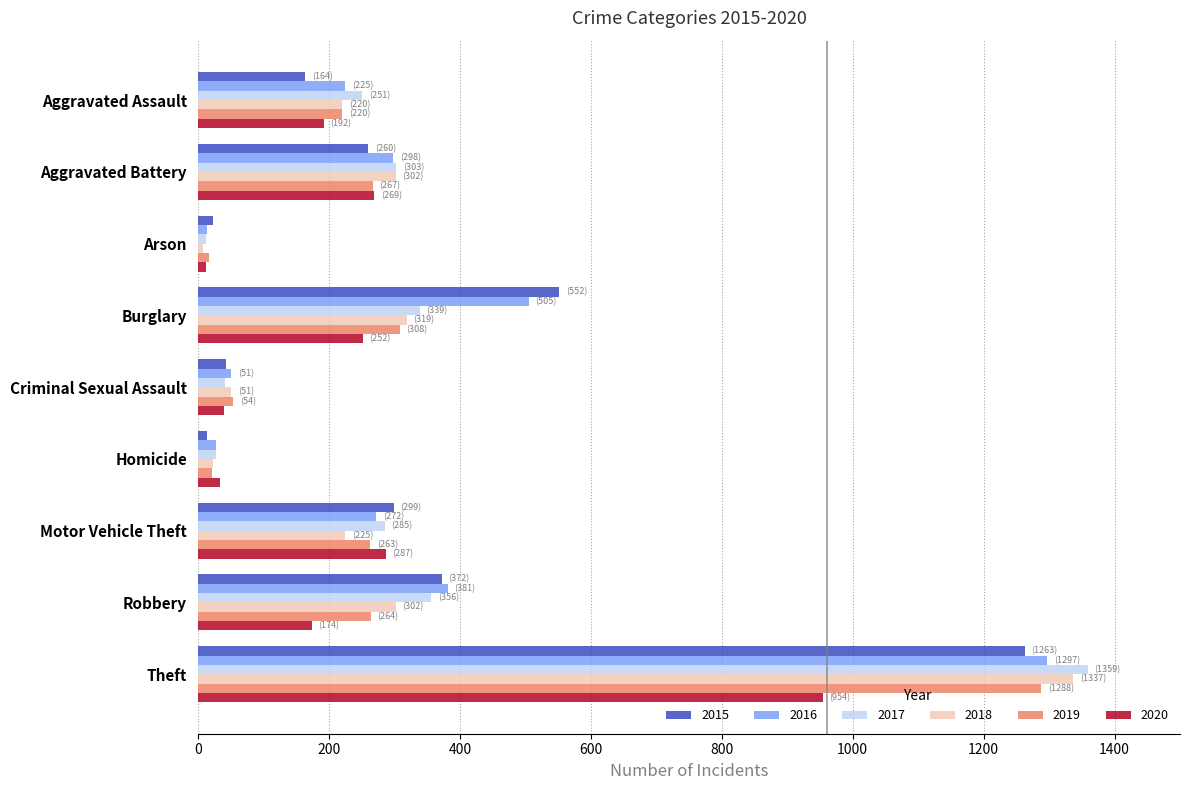

The value of 2016 at Burglary is 685. True or false?

False